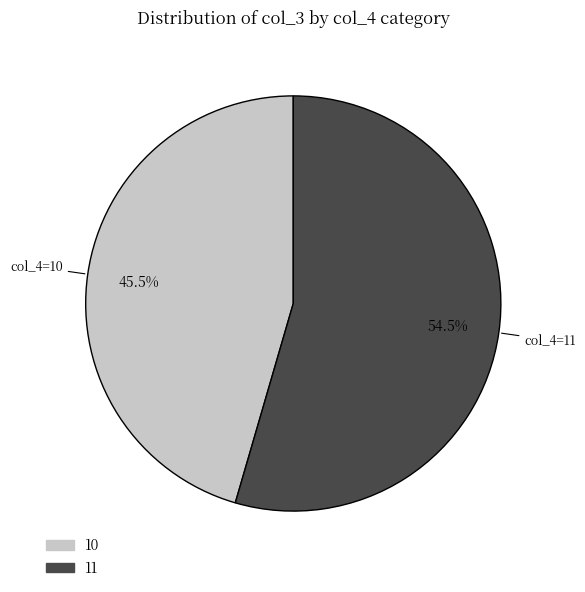

Is there a majority slice in this chart?

Yes